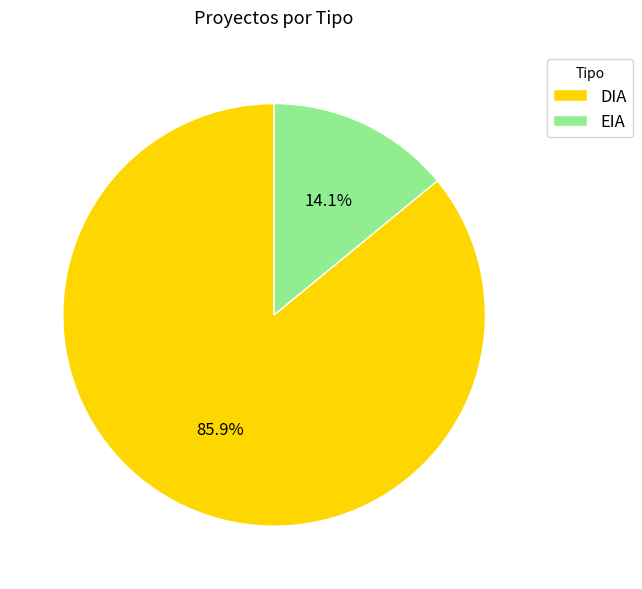

Which slice is the largest?

DIA